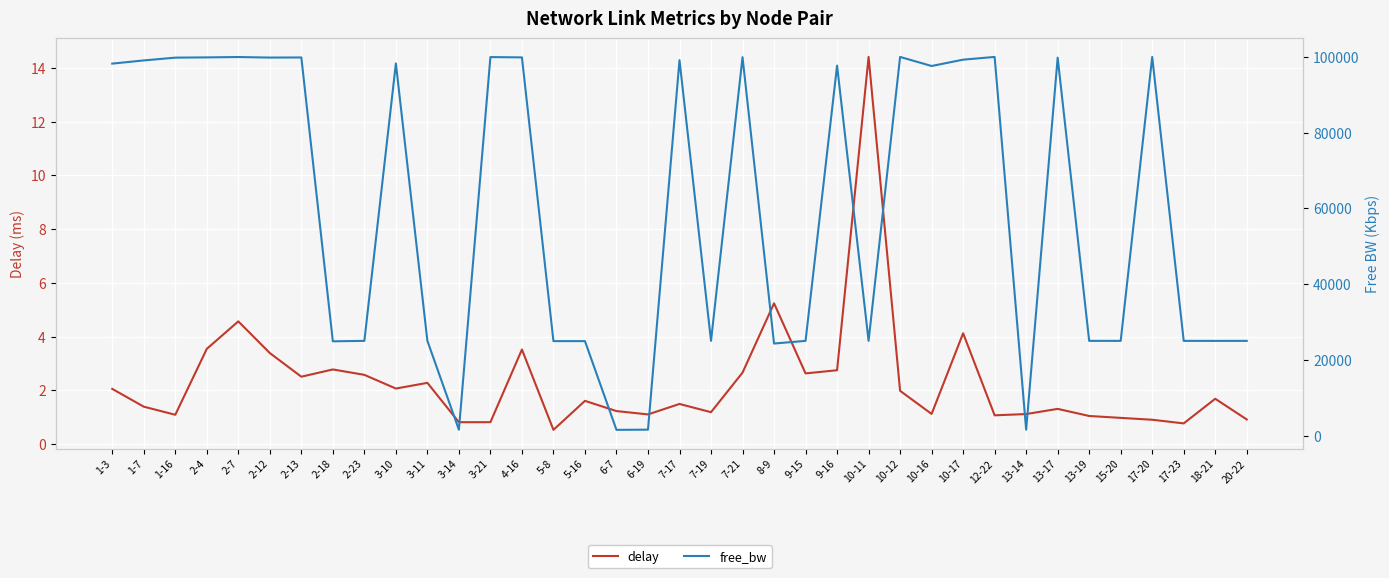

What is the maximum value shown in the chart?

99998.6